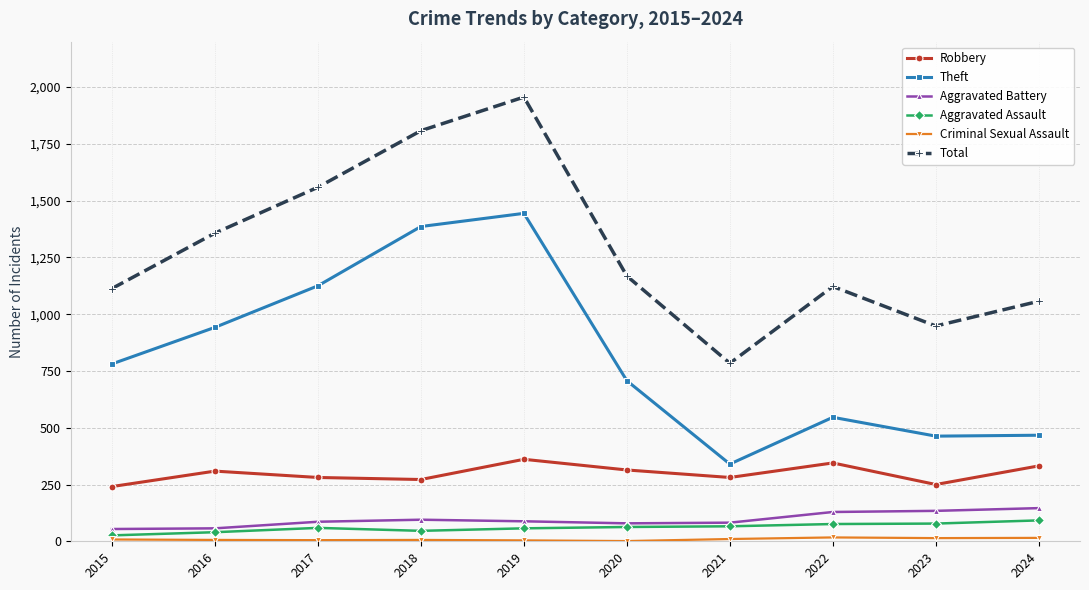

Which series has the largest range (max minus min)?

Total